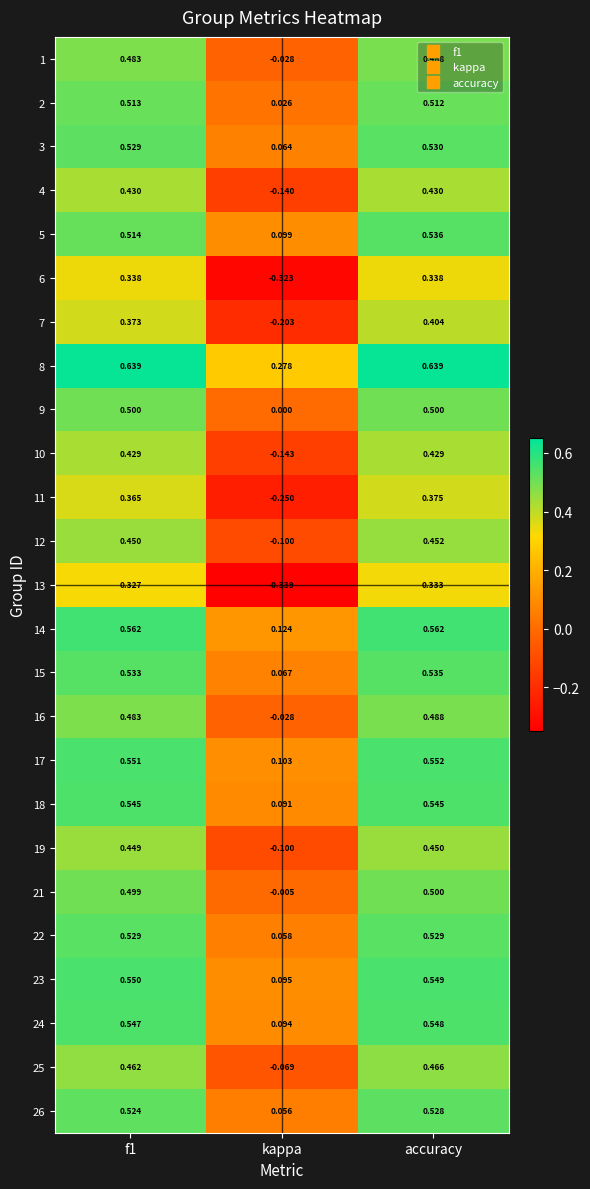

Which category has the lowest value across all series?

kappa